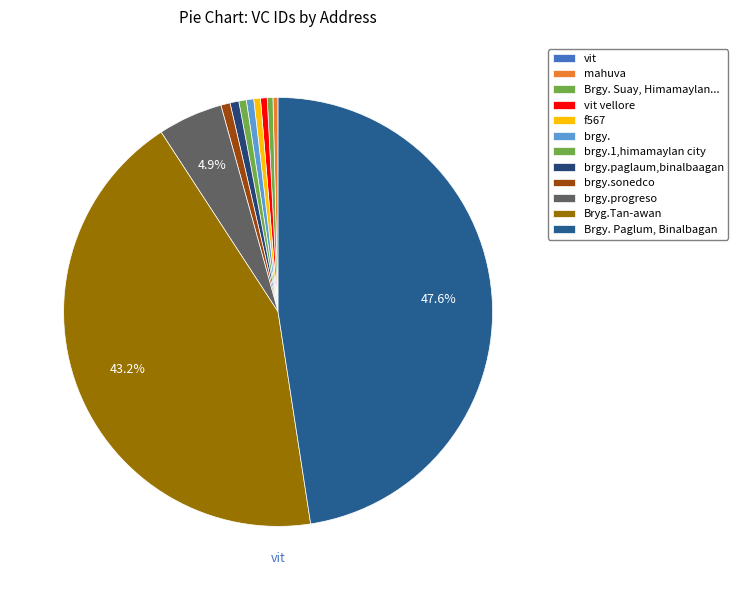

Does Brgy. Paglum, Binalbagan represent more than half of the total?

No